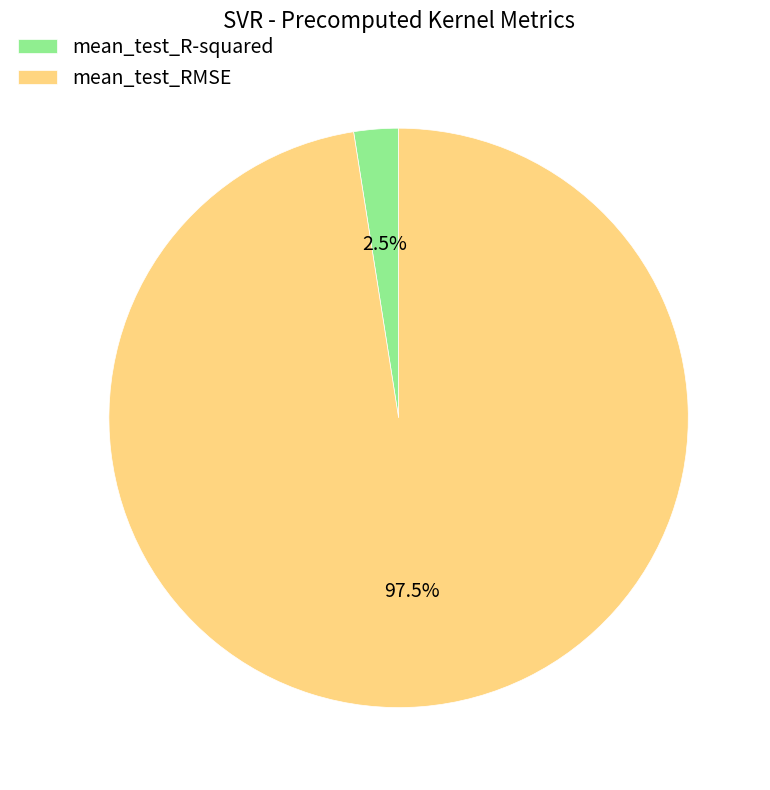

To the nearest percent, what is the difference between the mean_test_RMSE and mean_test_R-squared slice percentages?

95%